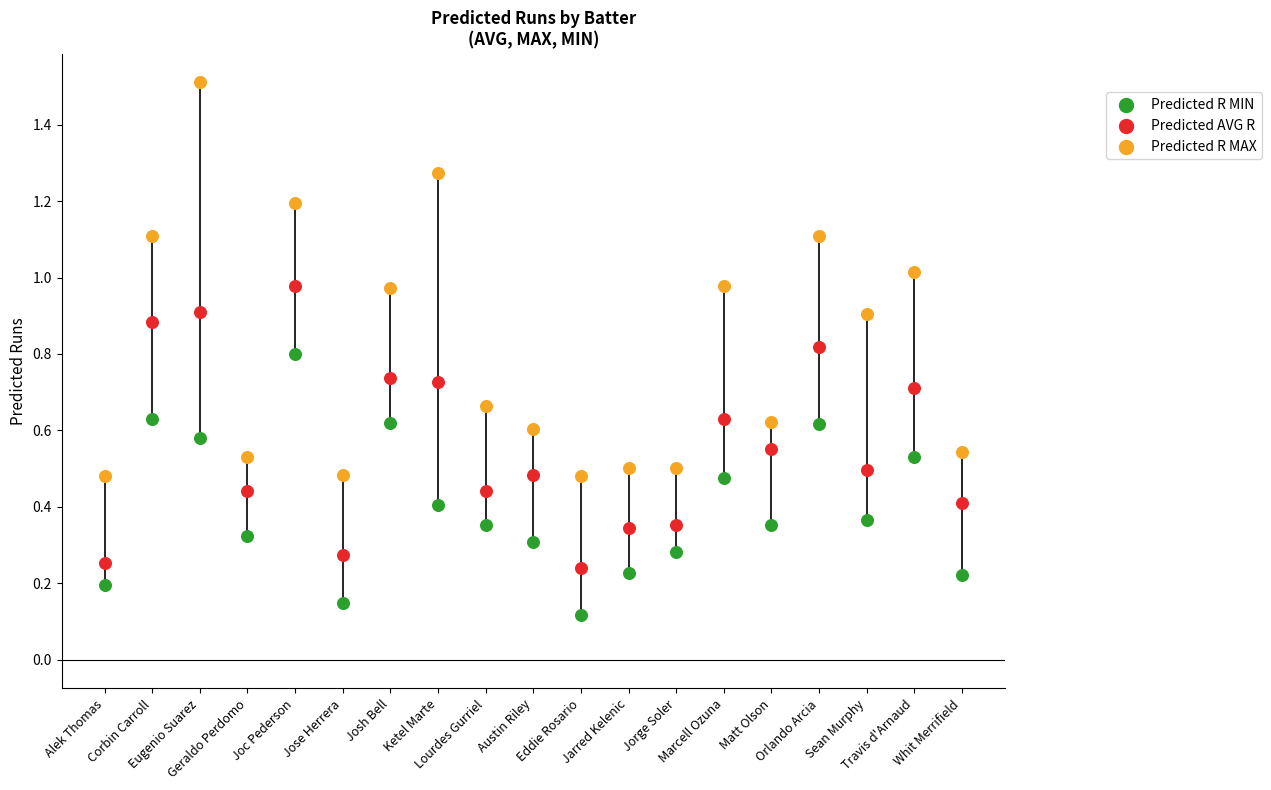

Across all data points, what is the range of Y values (max minus min)?

1.4